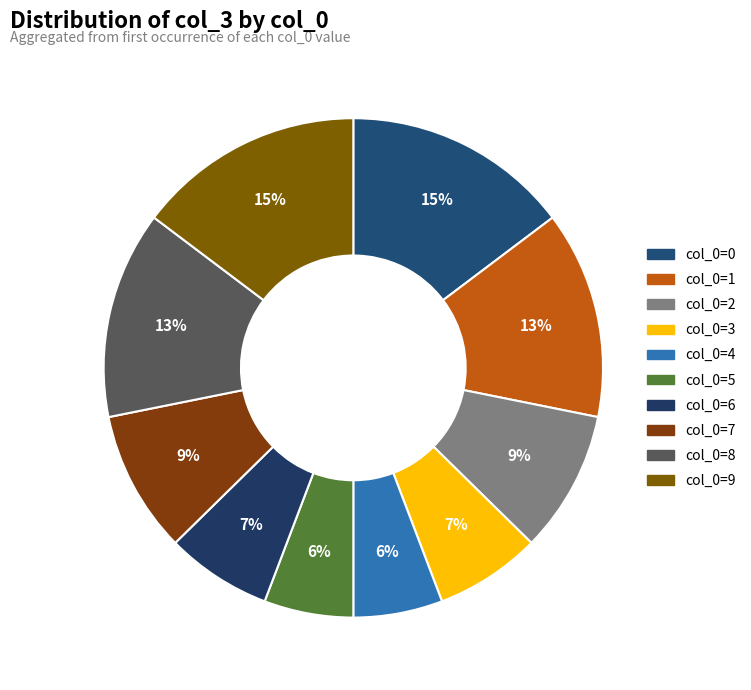

Does col_0=6 account for over 50% of the chart?

No